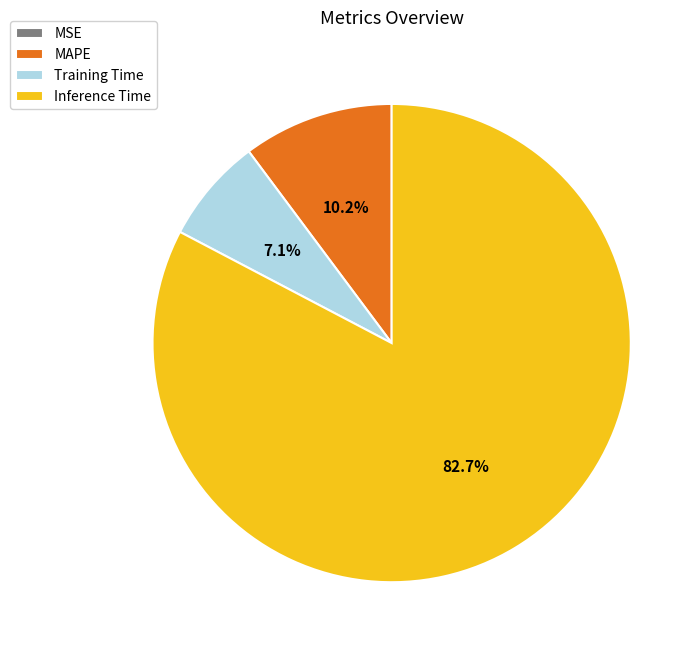

Between MAPE and Inference Time, which is larger?

Inference Time